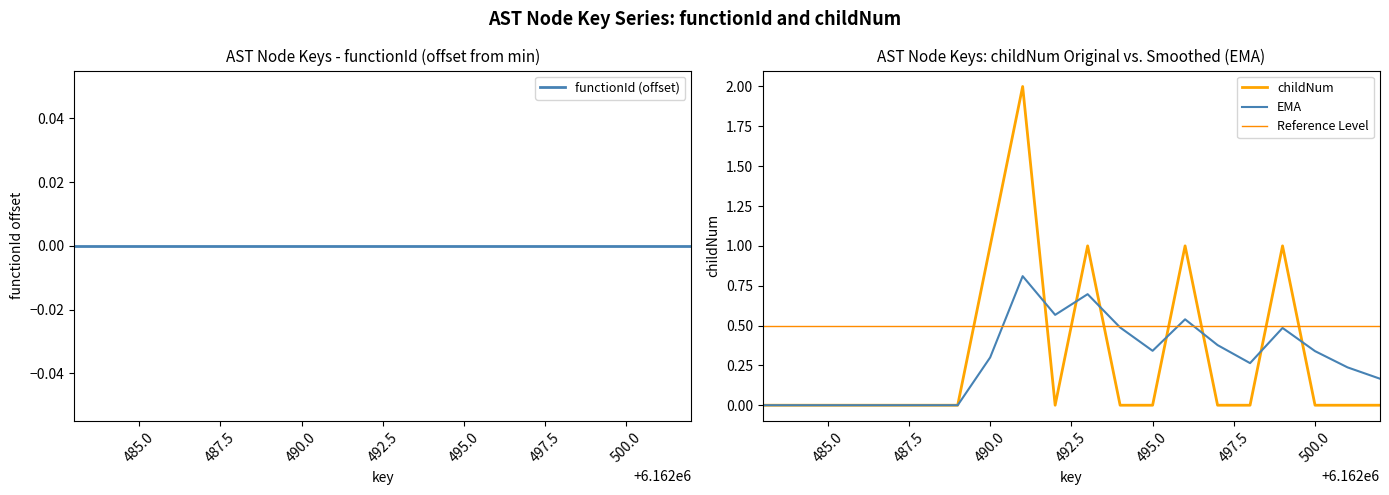

Reading left to right, transcribe all the data shown in this chart.

functionId (offset): 0.0	0.0	0.0	0.0	0.0	0.0	0.0	0.0	0.0	0.0	0.0	0.0	0.0	0.0	0.0	0.0	0.0	0.0	0.0	0.0
childNum: 0.0	0.0	0.0	0.0	0.0	0.0	0.0	1.0	2.0	0.0	1.0	0.0	0.0	1.0	0.0	0.0	1.0	0.0	0.0	0.0
EMA: 0.0	0.0	0.0	0.0	0.0	0.0	0.0	0.3	0.8	0.6	0.7	0.5	0.3	0.5	0.4	0.3	0.5	0.3	0.2	0.2
Reference Level: 0.5	0.5	0.5	0.5	0.5	0.5	0.5	0.5	0.5	0.5	0.5	0.5	0.5	0.5	0.5	0.5	0.5	0.5	0.5	0.5